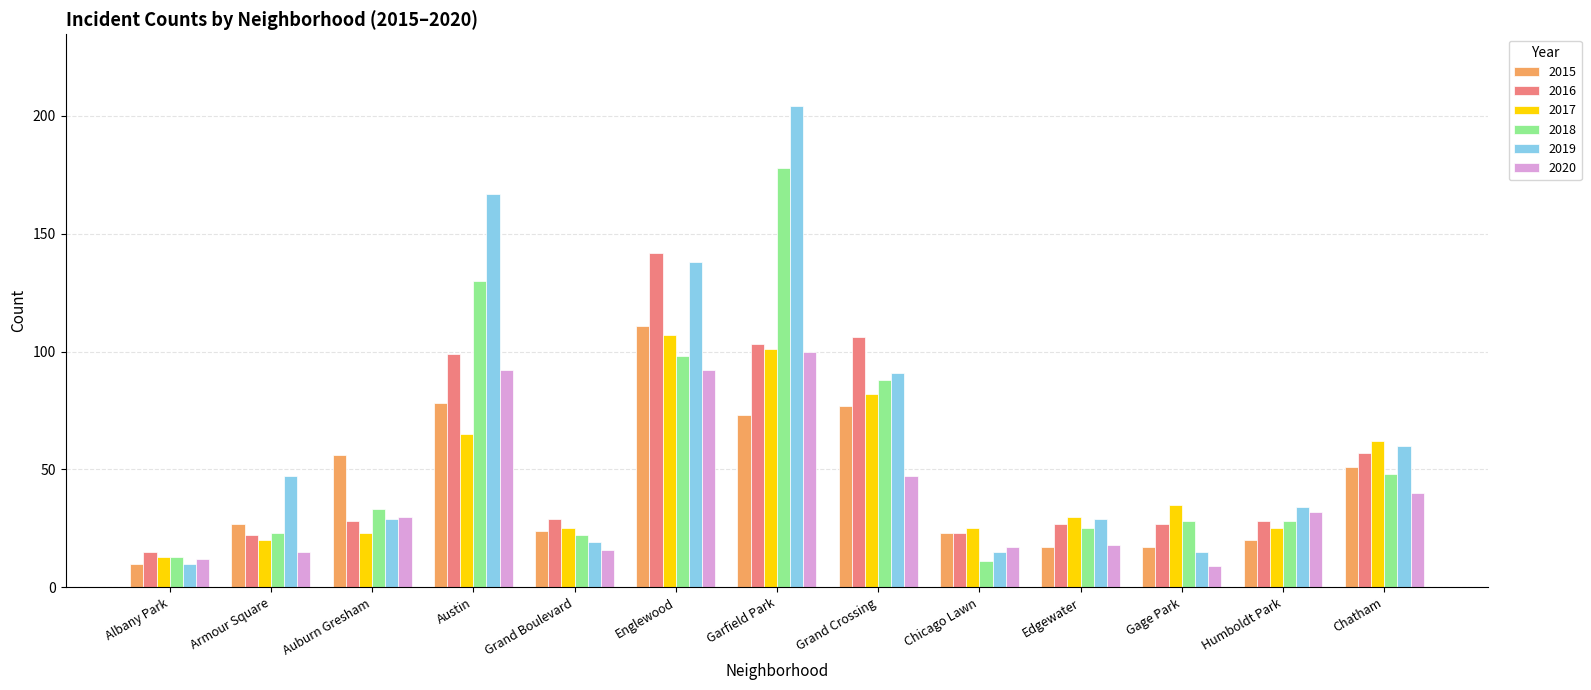

What is the label of the 3rd bar from the right?

Gage Park